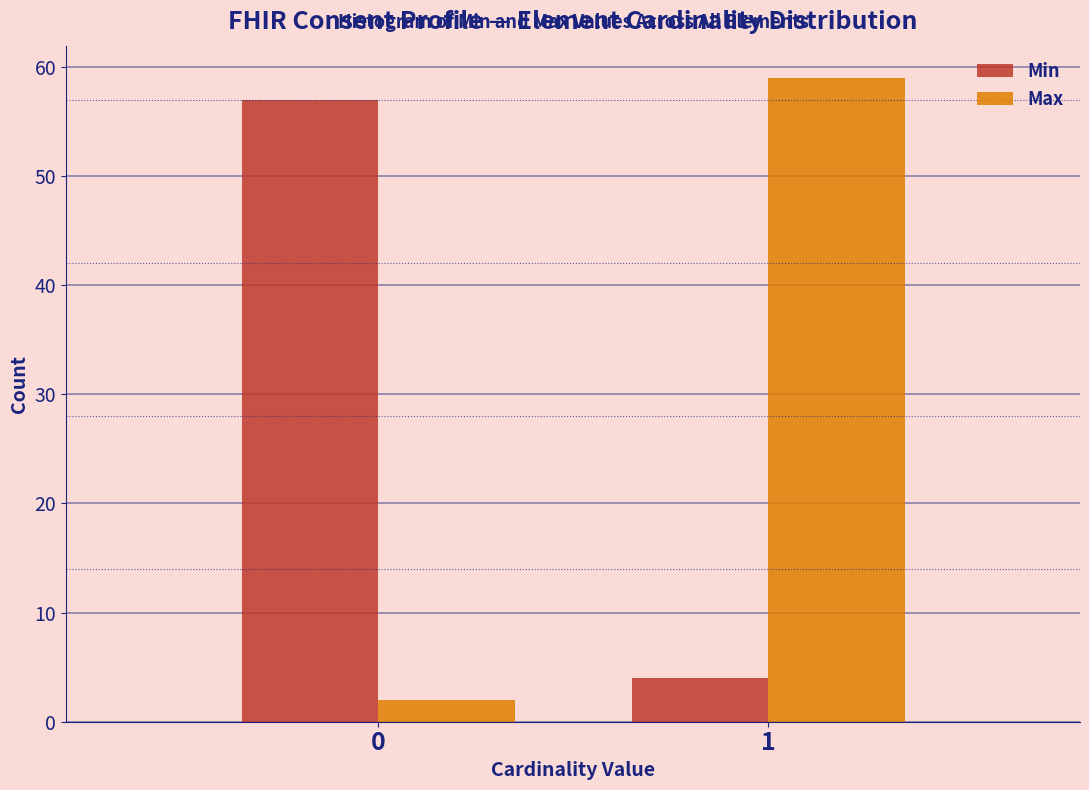

Reading left to right, extract all data points from this chart.

Min: 0=57	1=4
Max: 0=2	1=59